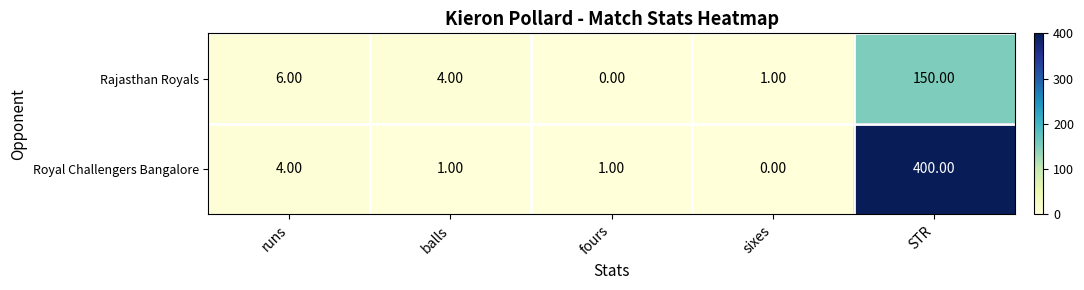

What is the difference between the highest and lowest values at sixes?

1